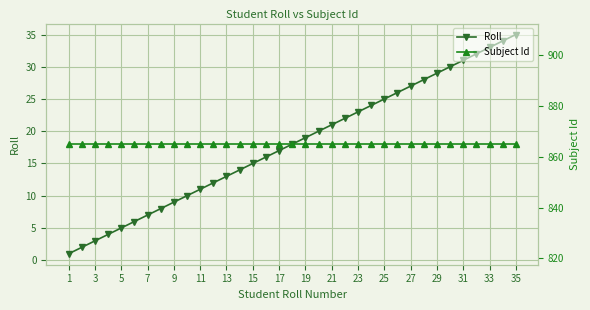

The Roll series shows 37 at 21. True or false?

False